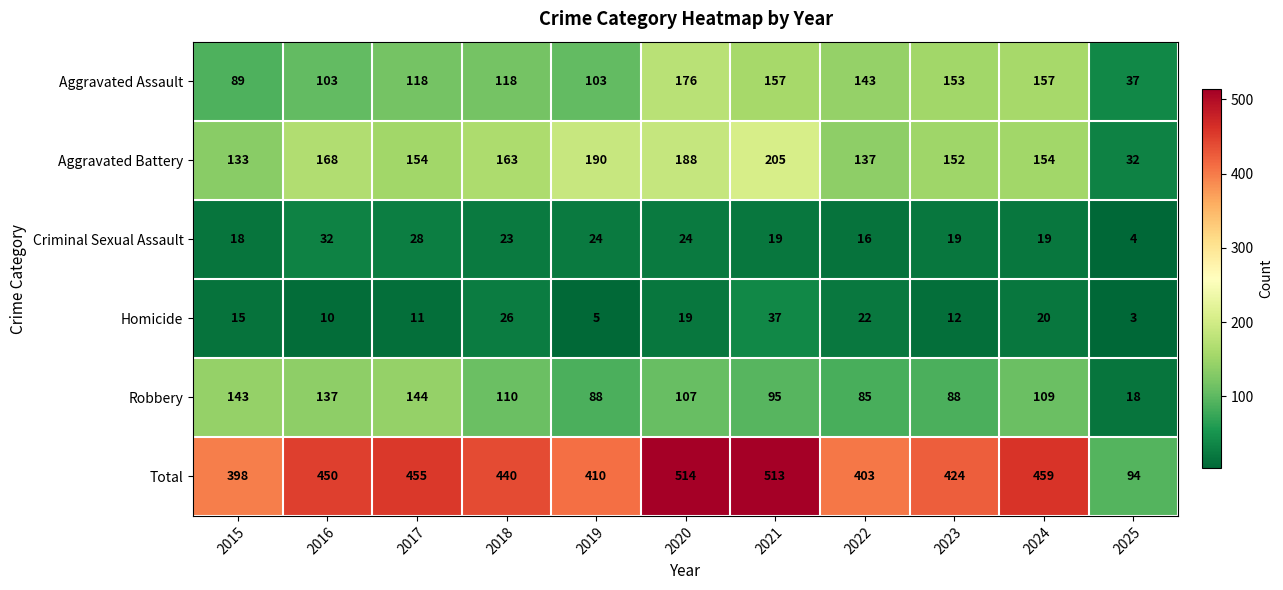

What is the greatest value displayed?

514